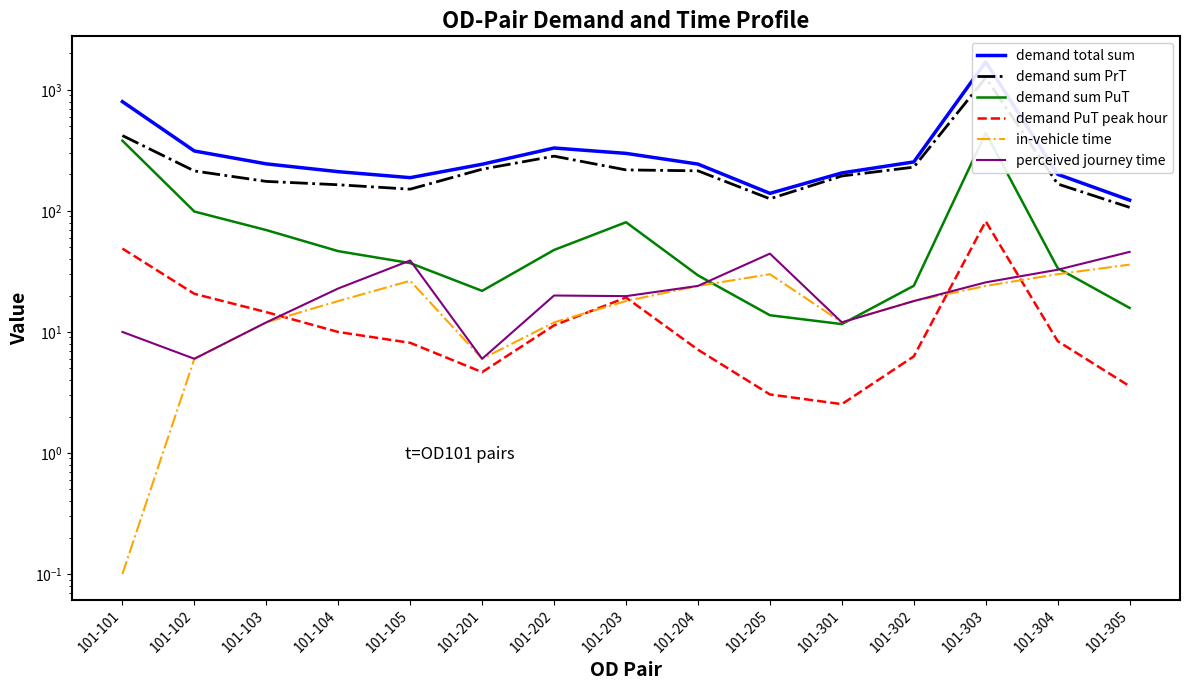

Rank the categories by demand total sum value from highest to lowest.

101-303, 101-101, 101-202, 101-102, 101-203, 101-302, 101-103, 101-204, 101-201, 101-104, 101-301, 101-304, 101-105, 101-205, 101-305